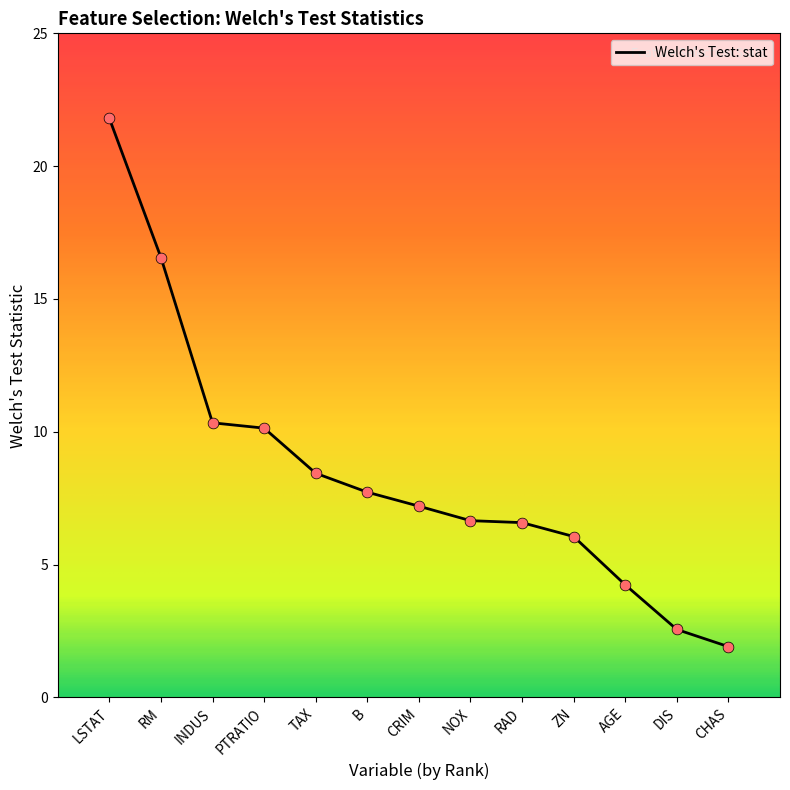

What is the change in value from INDUS to ZN?

-4.3